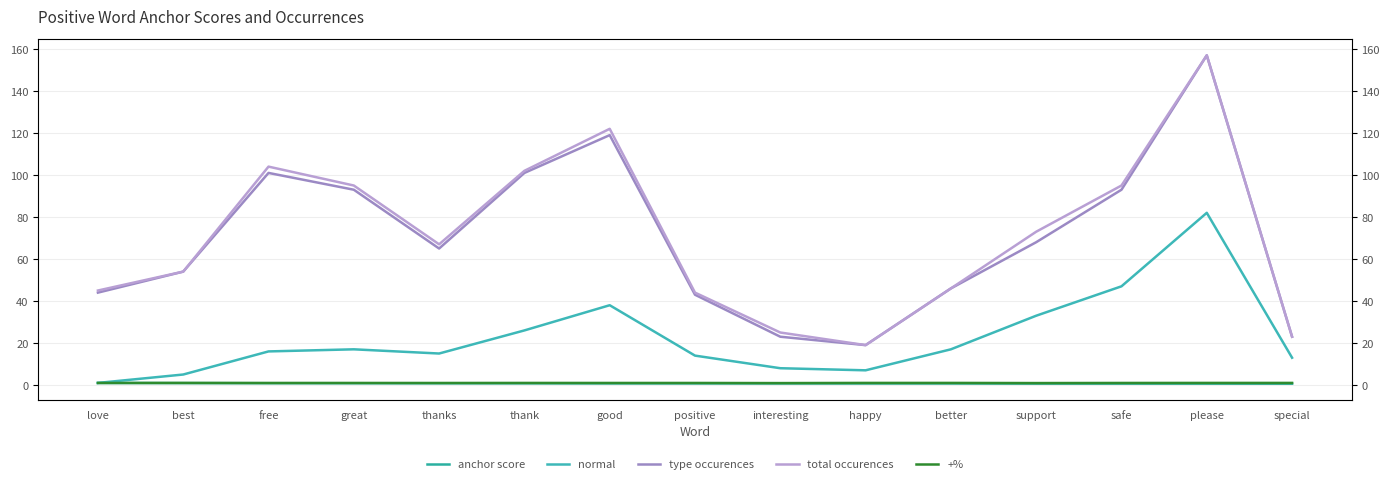

What is the difference between the maximum and minimum values in the total occurences series?

138.0